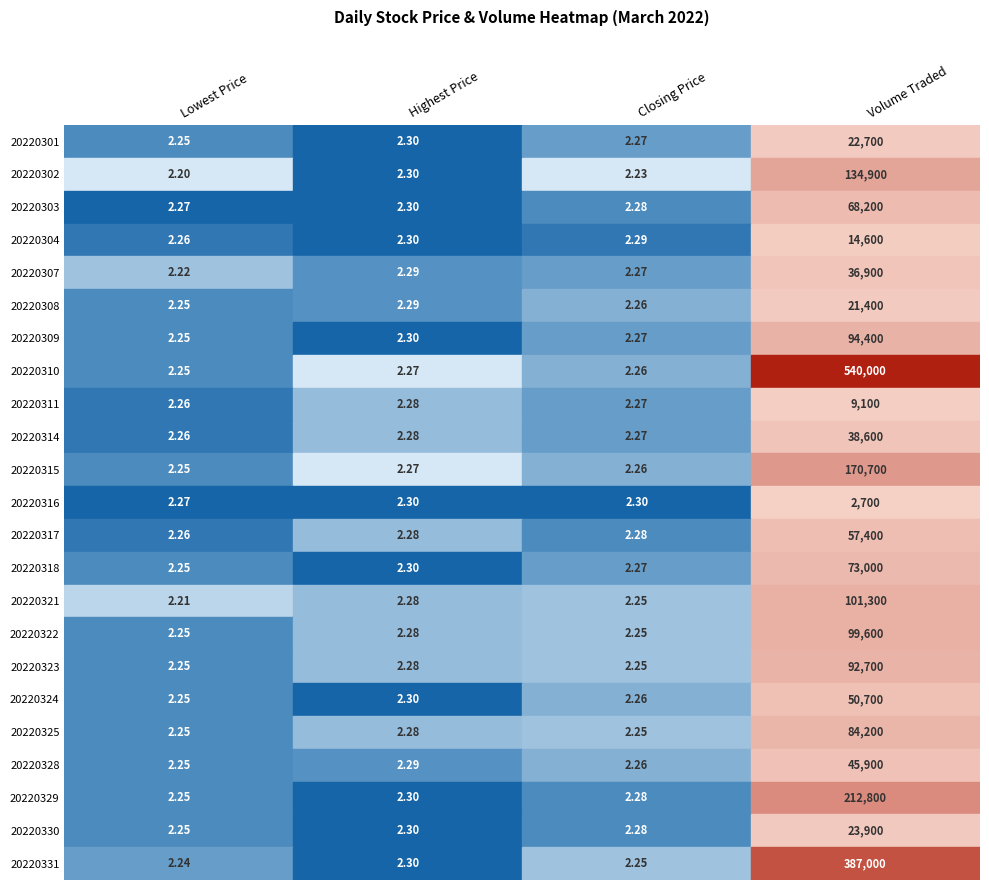

What is the minimum value for 20220304?

2.3